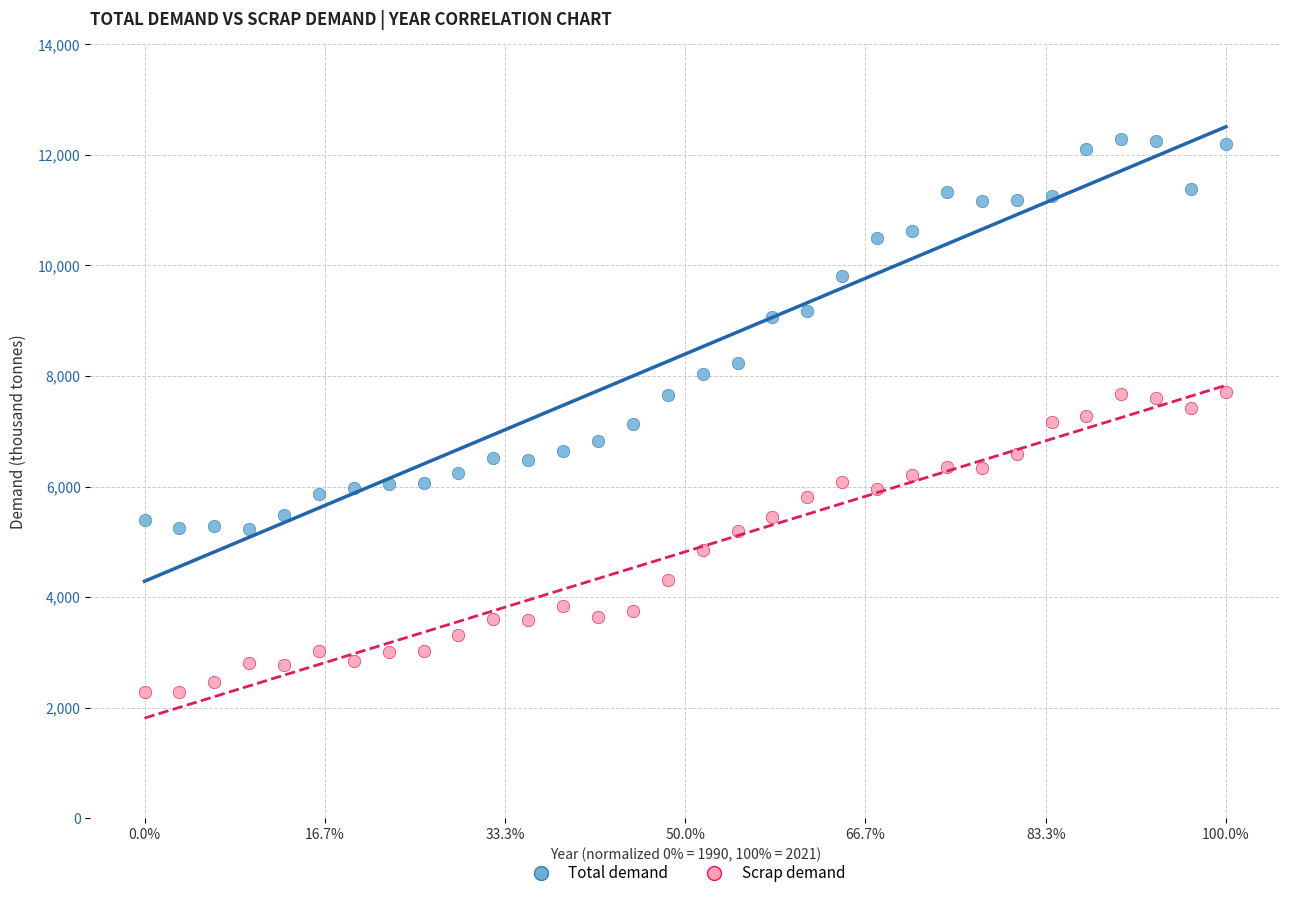

Which series reaches the maximum Y coordinate?

Total demand